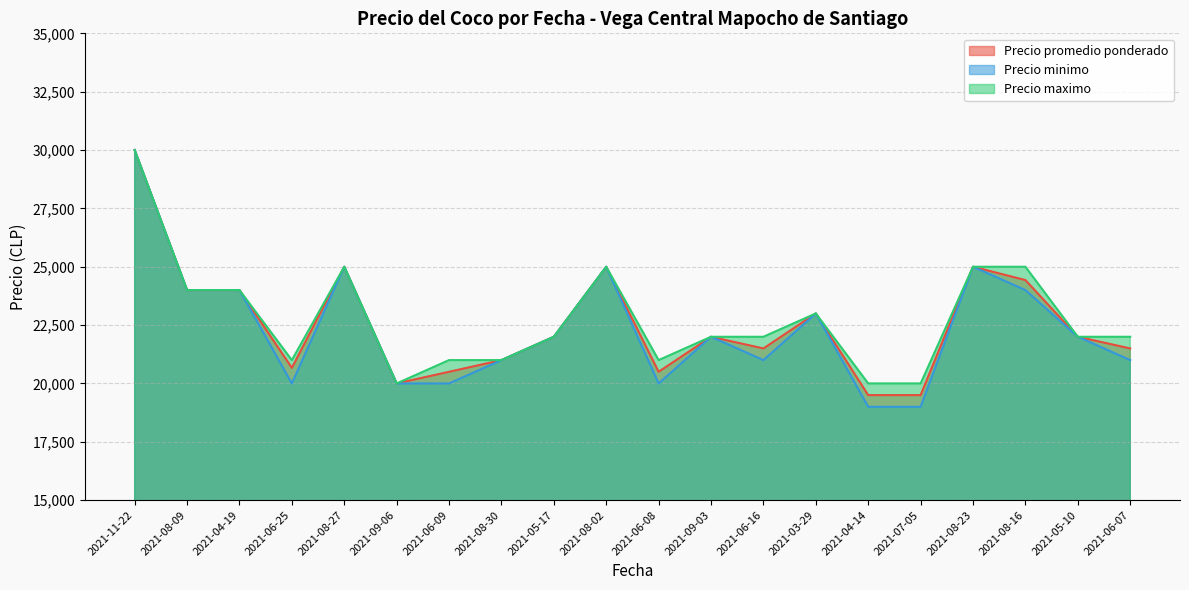

List the series in order of their peak value, lowest first.

Precio promedio ponderado, Precio minimo, Precio maximo